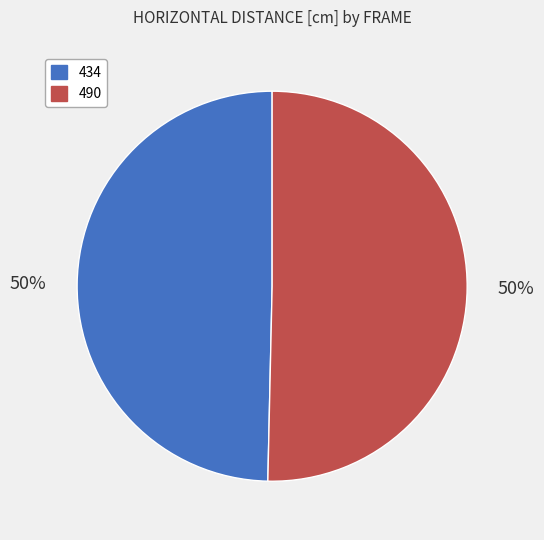

Is the sum of 434 and 490 greater than half?

Yes